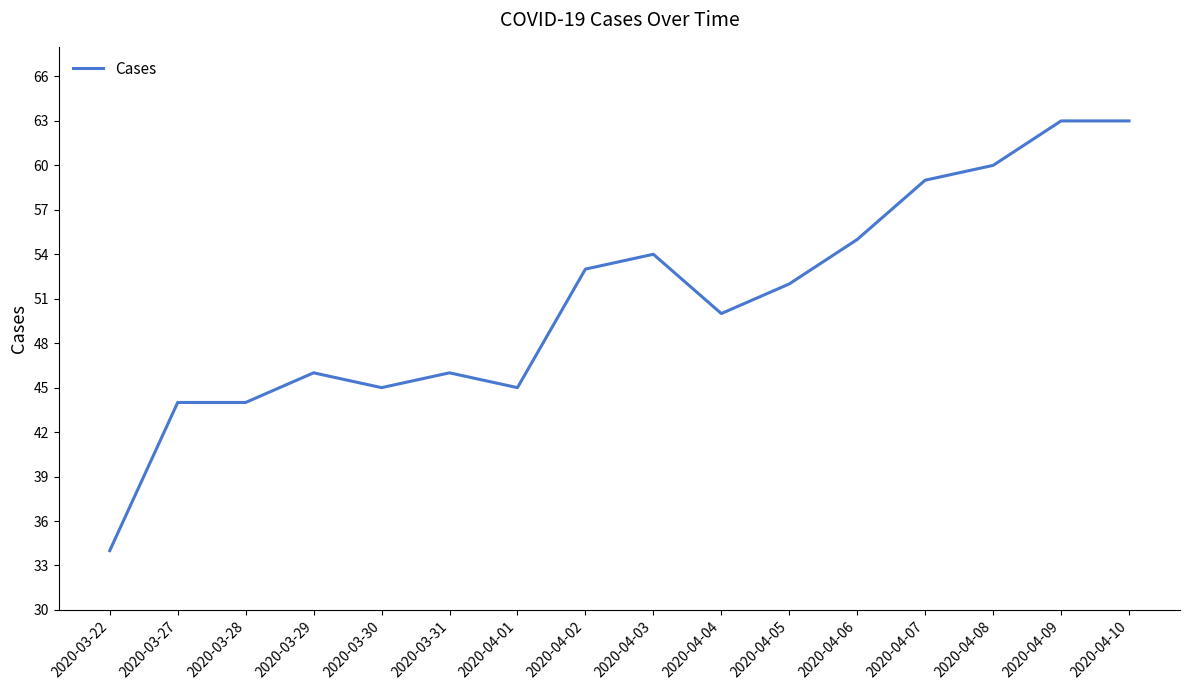

What is the change in value from 2020-04-08 to 2020-04-10?

+3